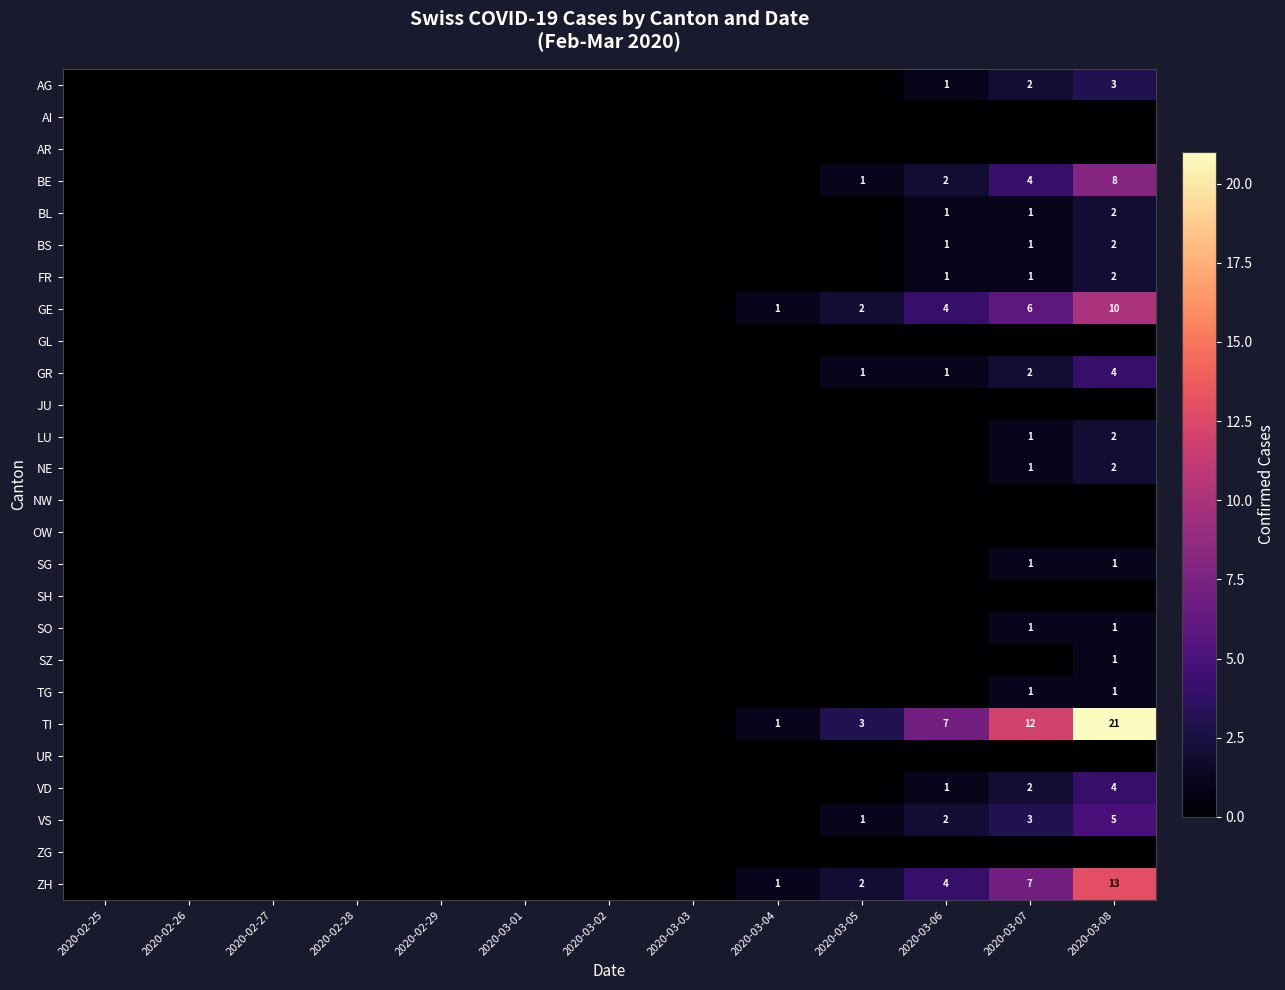

The BE series shows 8 at 2020-03-08. True or false?

True